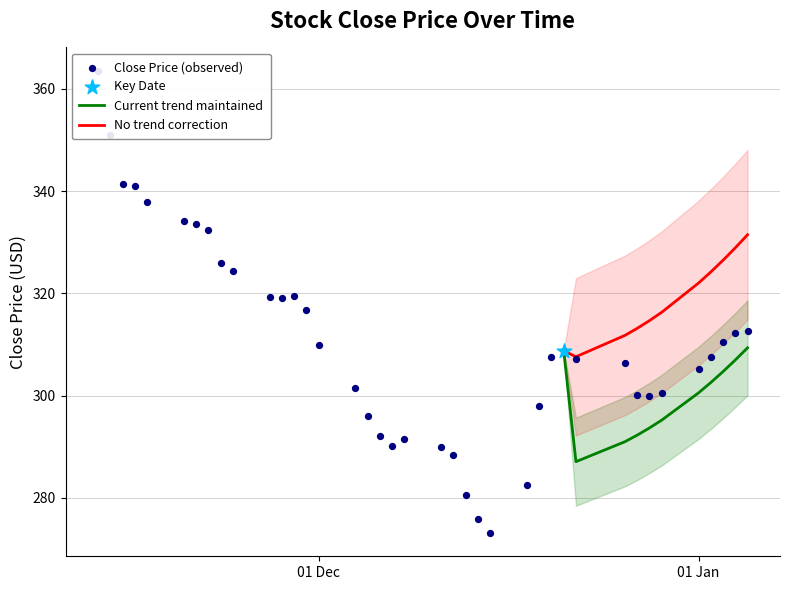

What is the maximum value for Current trend maintained?

309.4